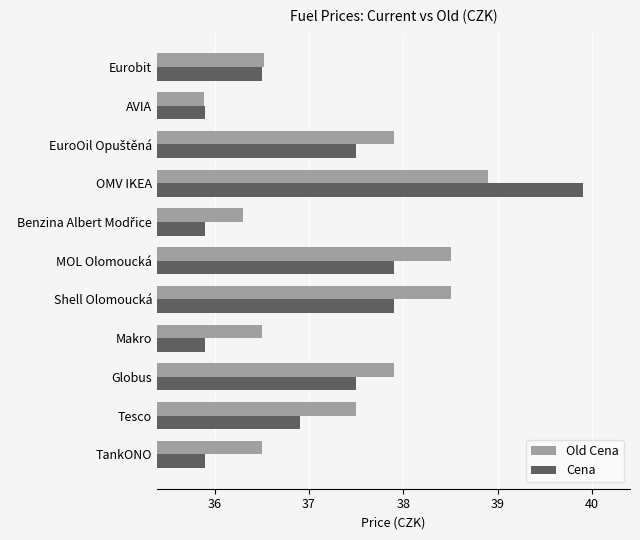

What is the greatest value displayed?

39.9